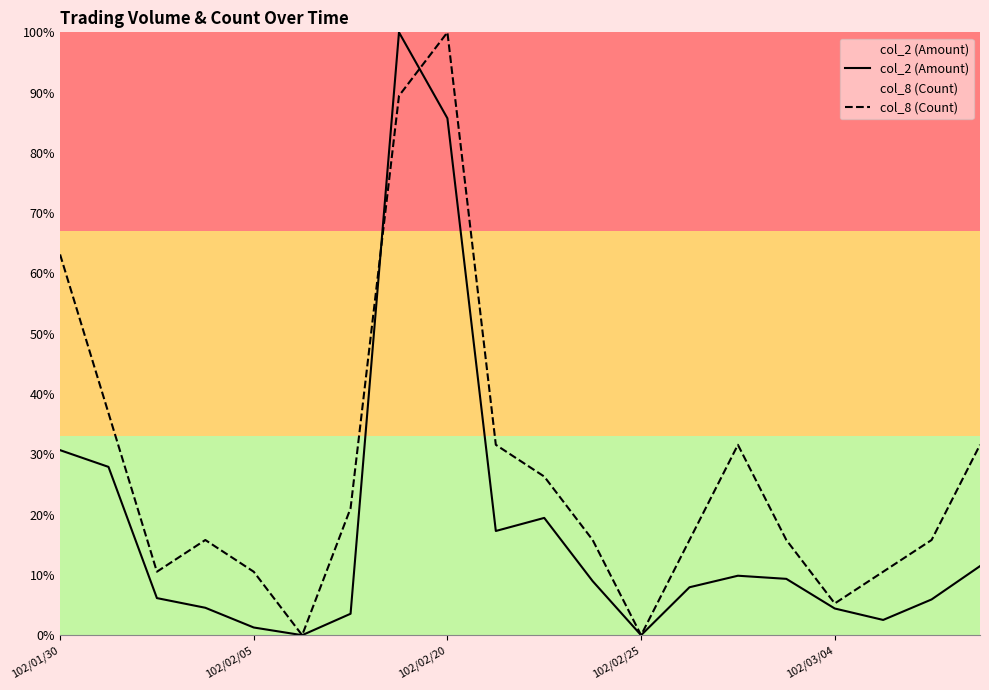

What is the average value of the col_8 (Count) series?

27.4